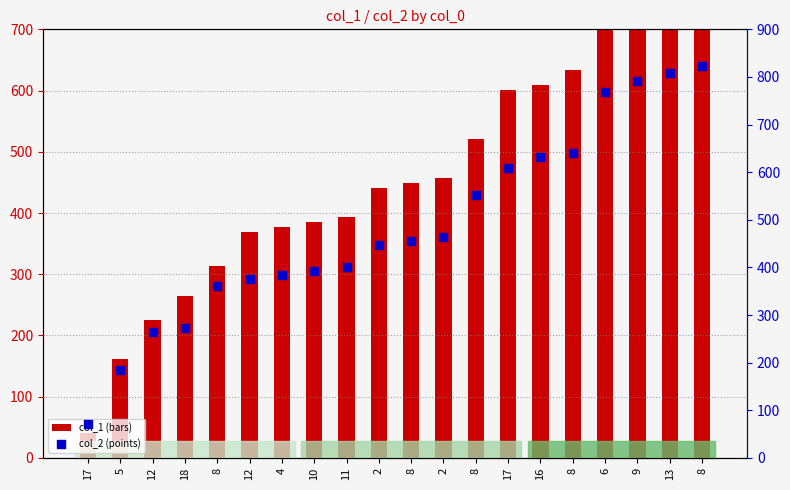

What is the total value across all series at 5?

345